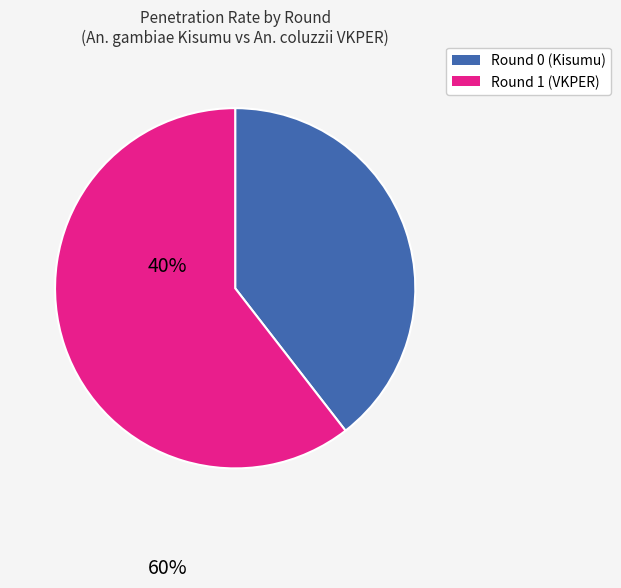

Is there any slice that represents more than half of the pie?

Yes